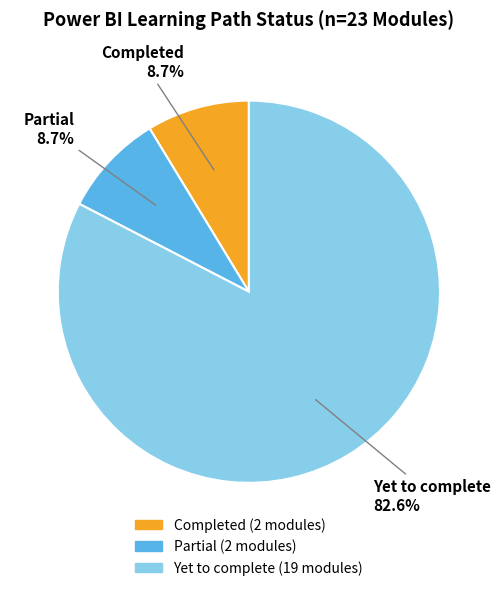

Does any single category account for the majority?

Yes